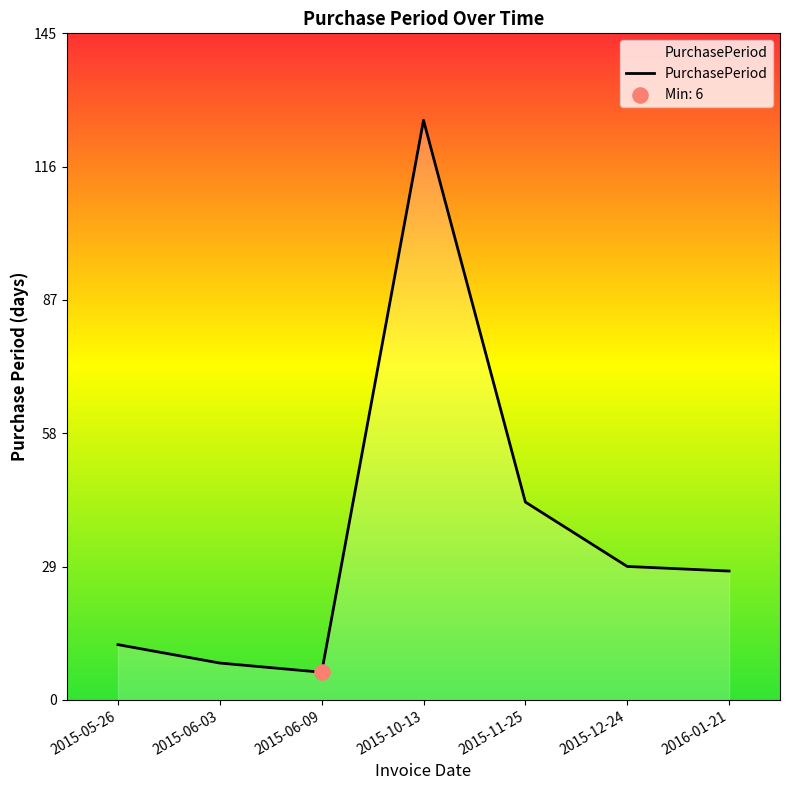

What is the change in value from 2015-05-26 to 2015-11-25?

+31